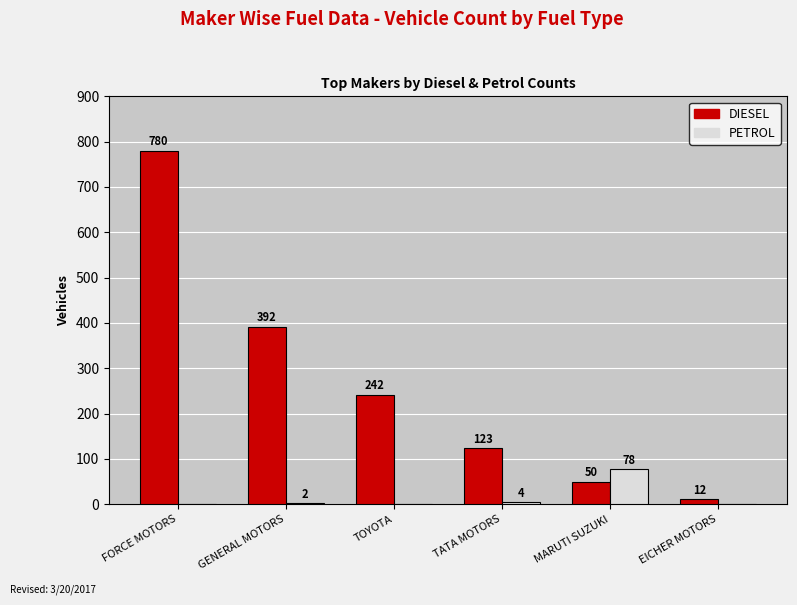

Which series has the largest total across all categories?

DIESEL